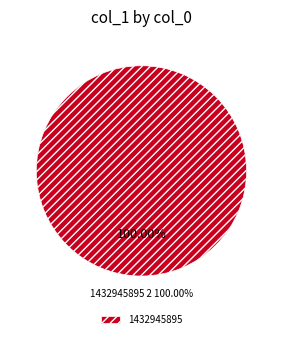

Between 1424700493 and 1432945895, which is larger?

1432945895